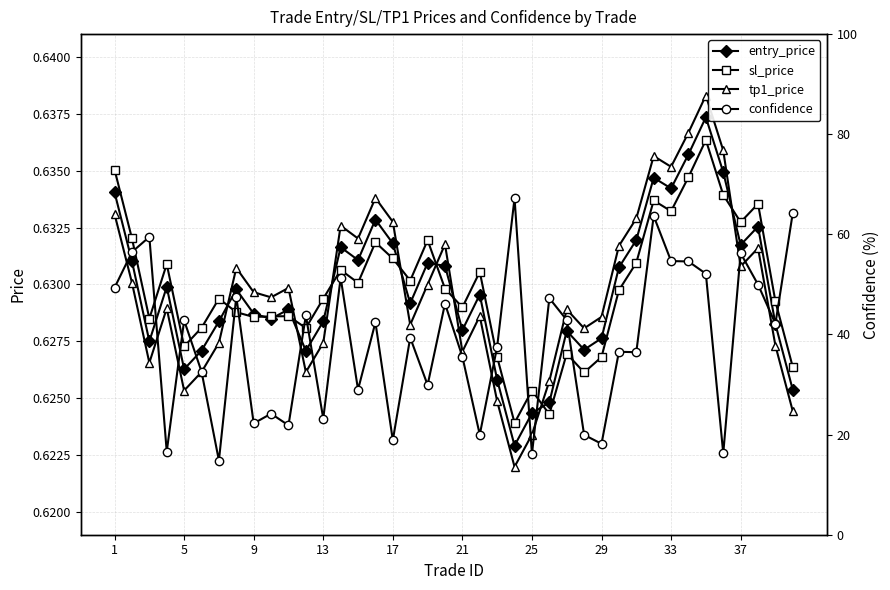

Count the entry_price values in the range 0 to 1.

40